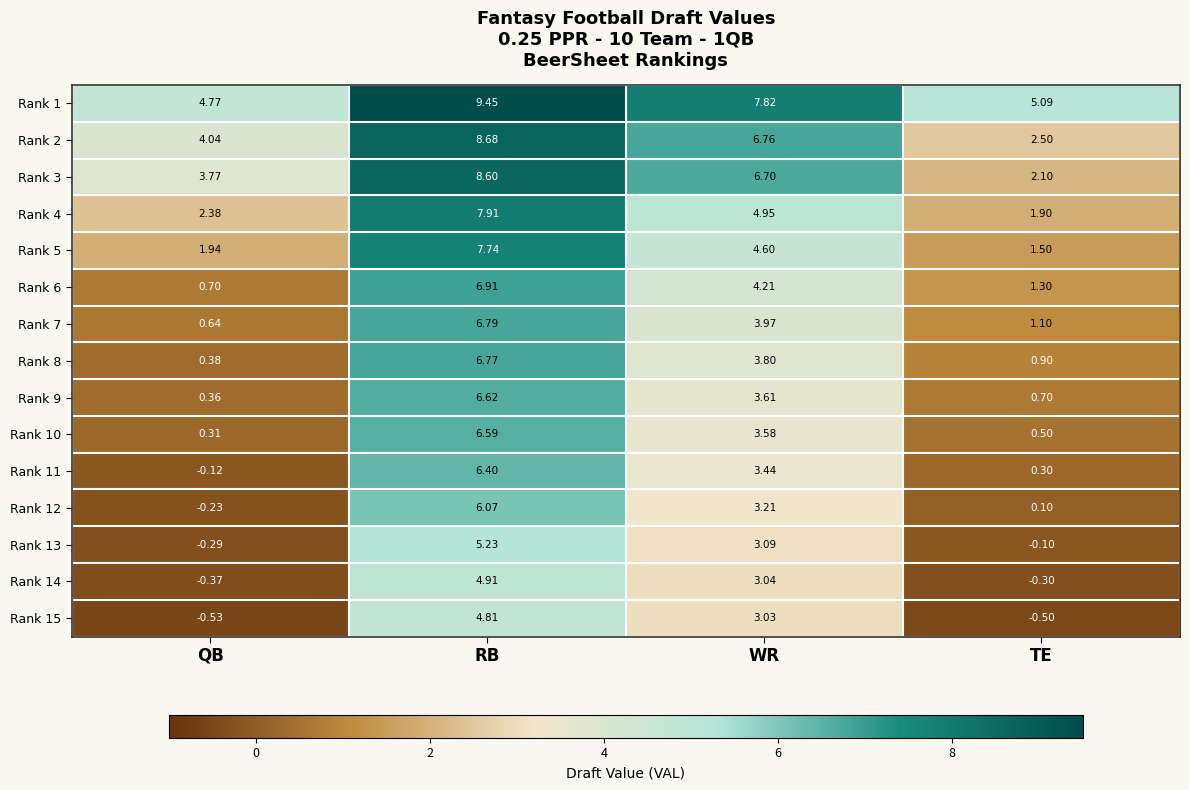

What is the minimum value shown in the chart?

-0.5